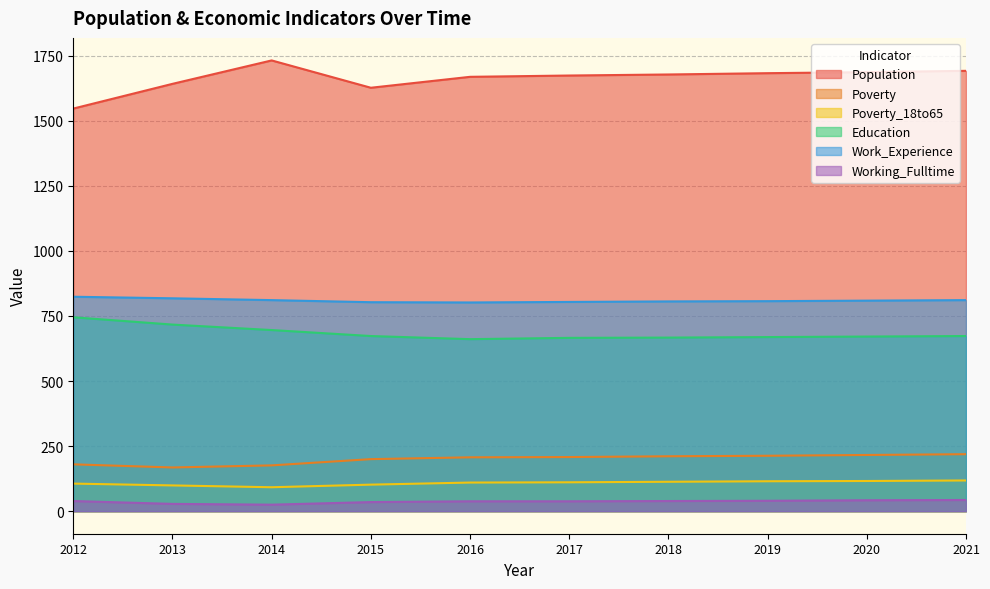

True or false: Work_Experience and Poverty_18to65 cross at least once.

False